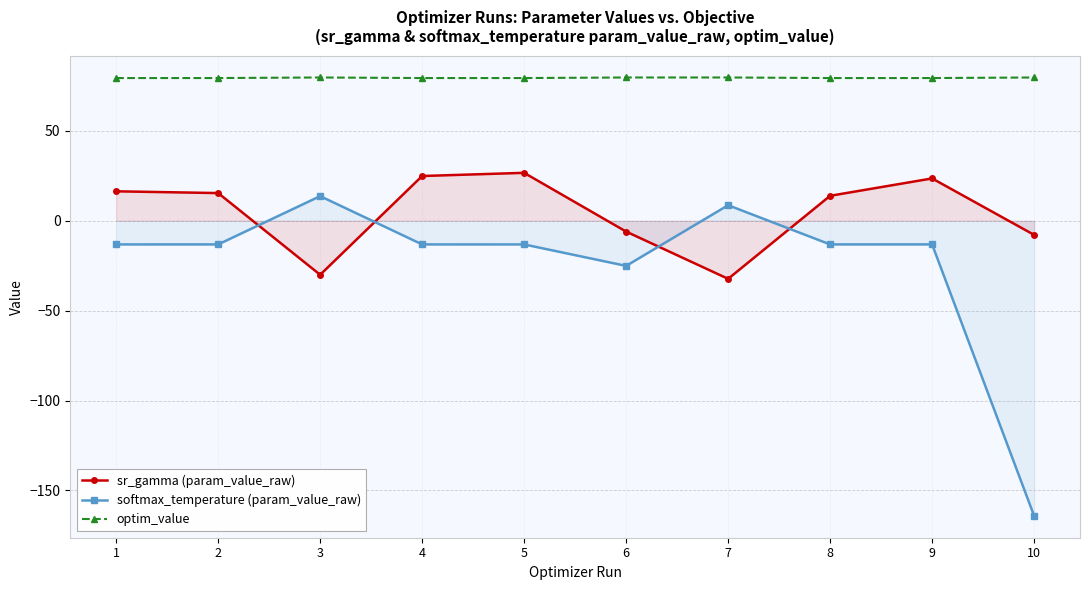

What is the total value across all series at 4?

91.2